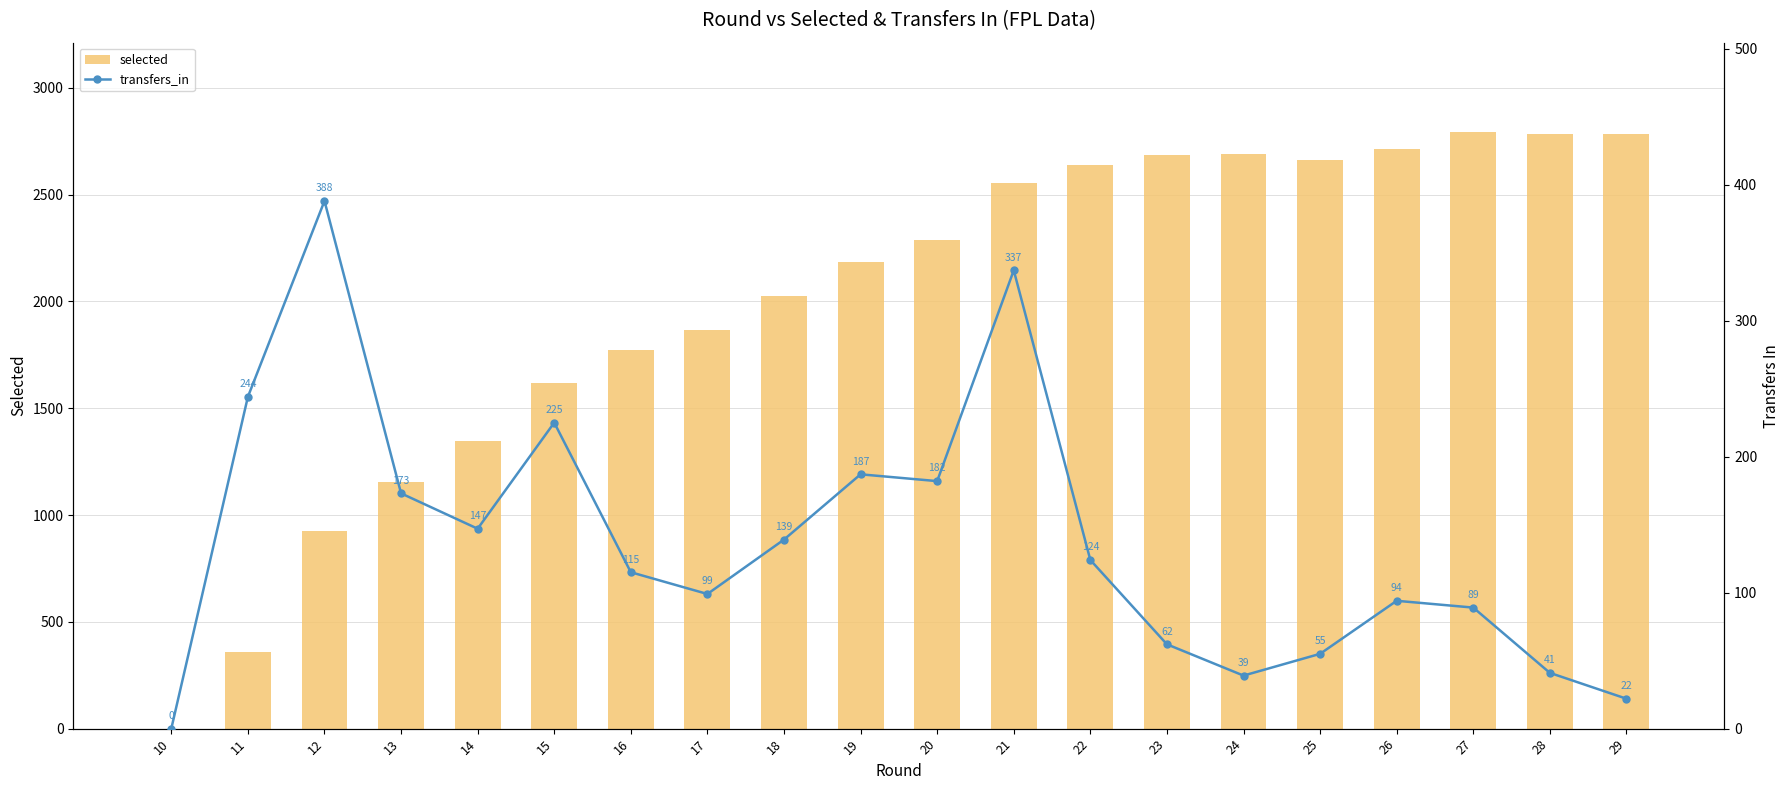

True or false: transfers_in has a value of 19 at 27.

False